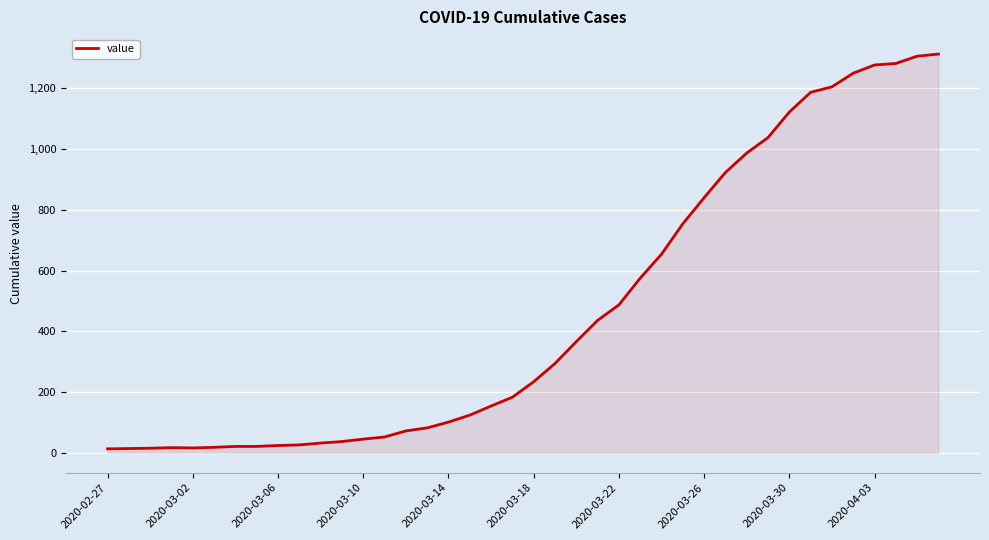

What is the greatest value displayed?

1313